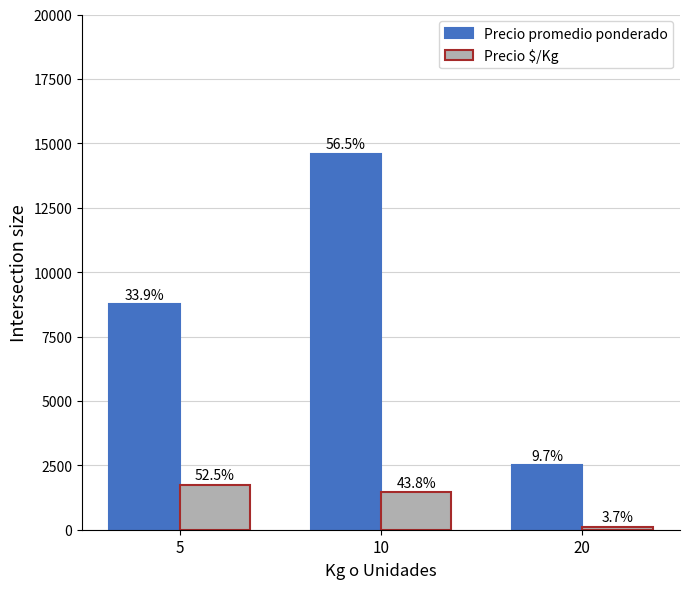

Are the bars grouped side by side (vs. stacked)?

Yes